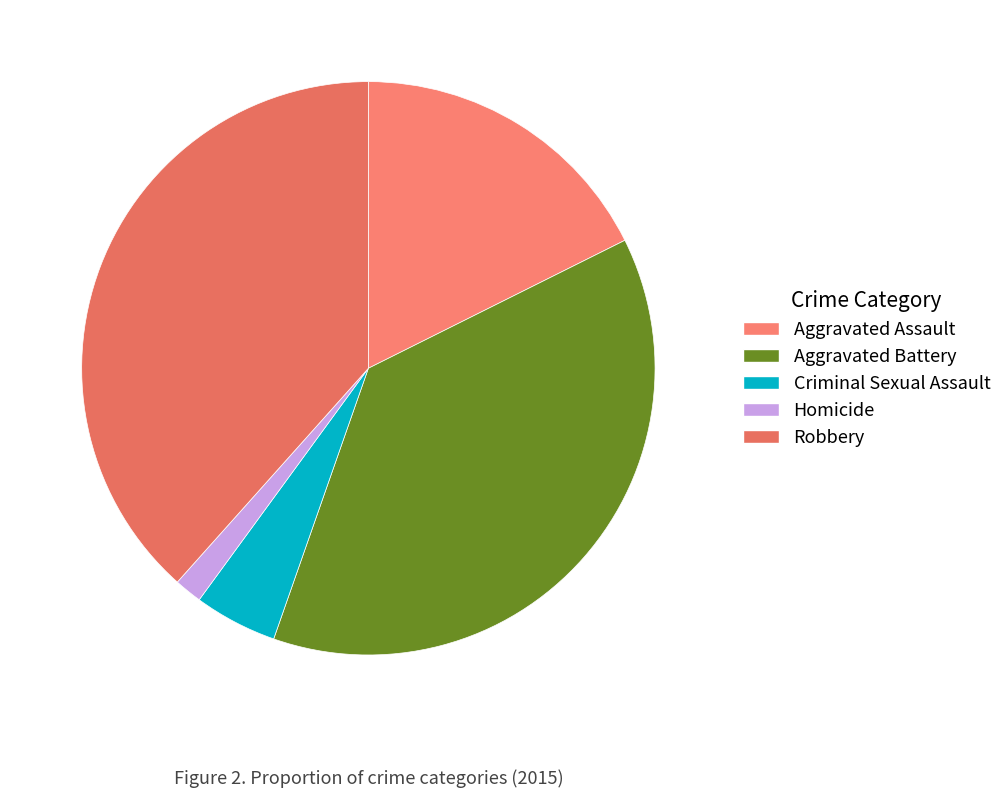

The Robbery slice represents 47% of the pie. True or false?

False